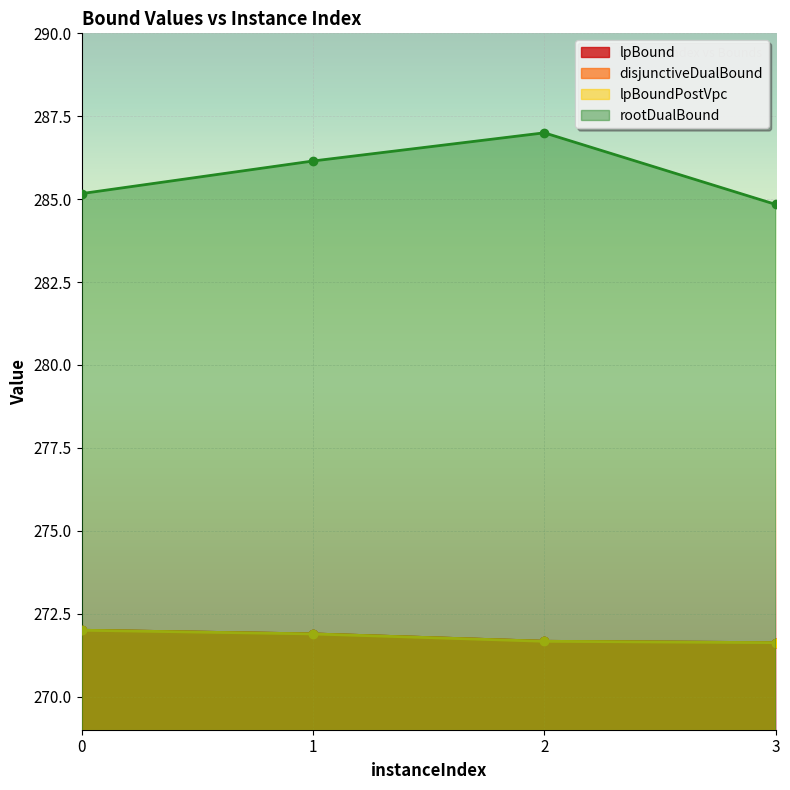

Which series has the largest range (max minus min)?

rootDualBound